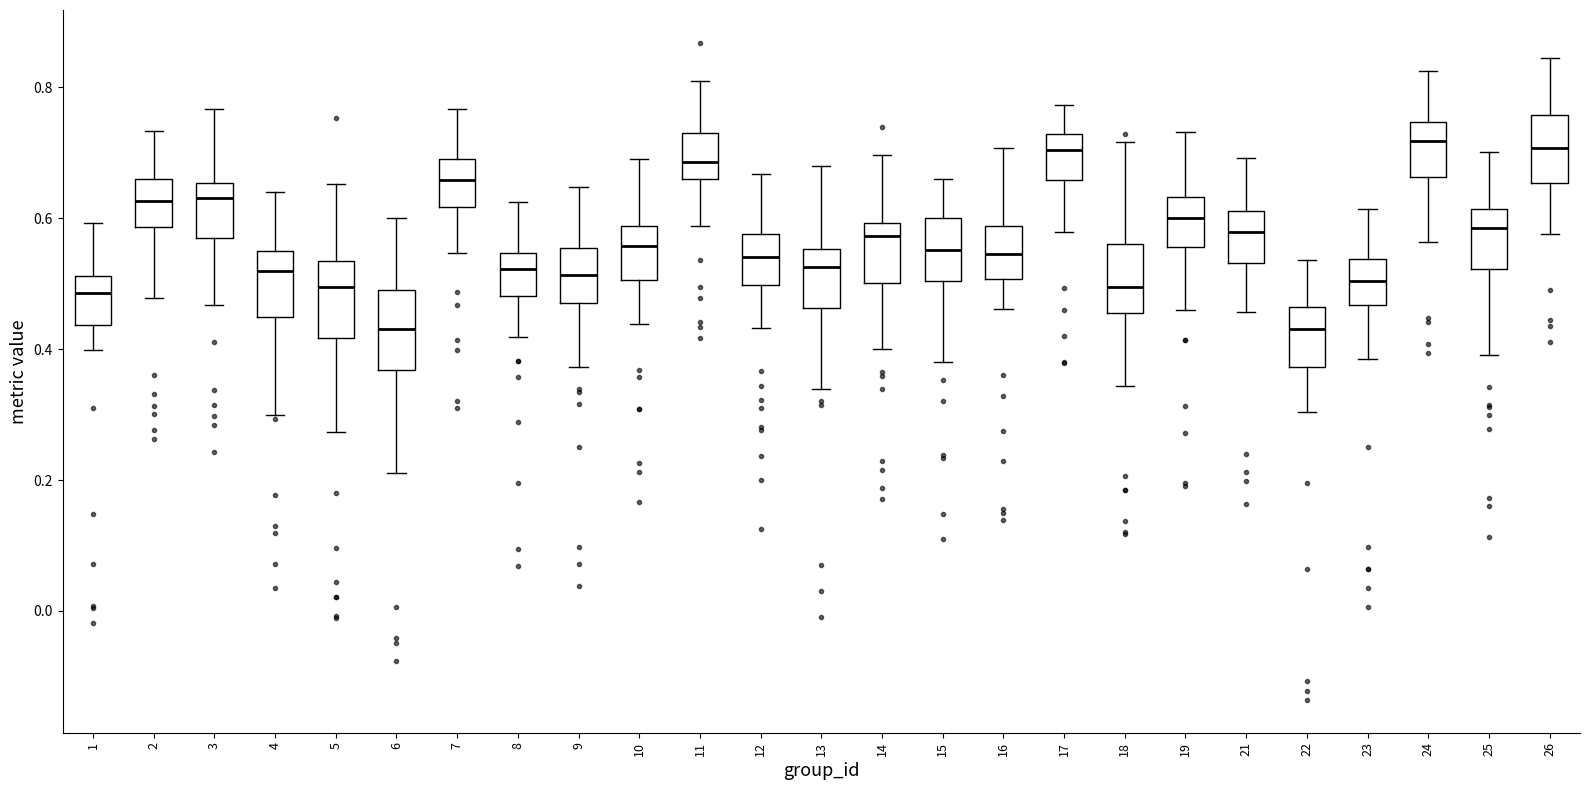

Where does the lower whisker of the box at x = 26 end on the y-axis? The values are not printed on the chart, so give them approximately, as read against the axis.

0.58